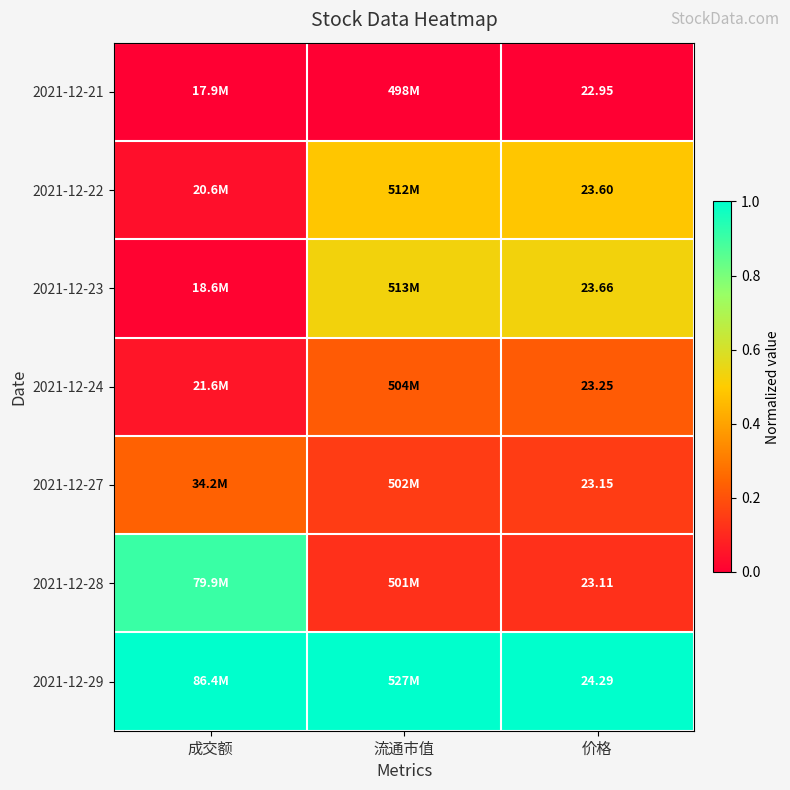

At how many categories does at least one series exceed 0?

3